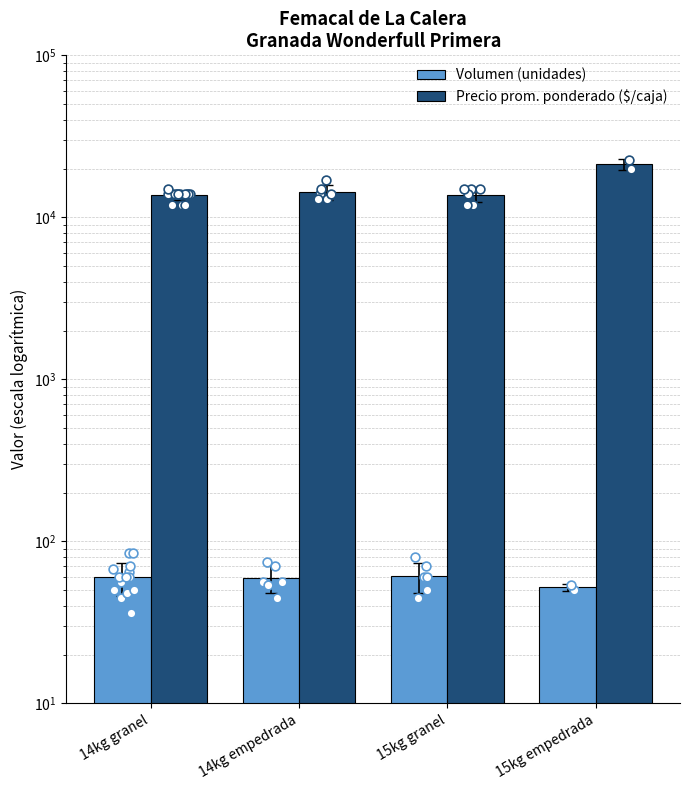

At how many categories does at least one series exceed 3988?

4